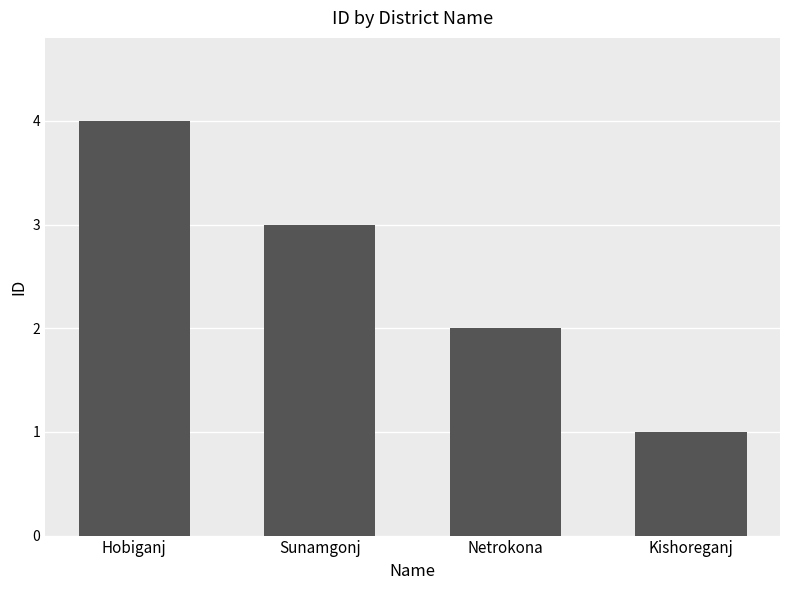

Is it true that the value at Sunamgonj is 1?

False